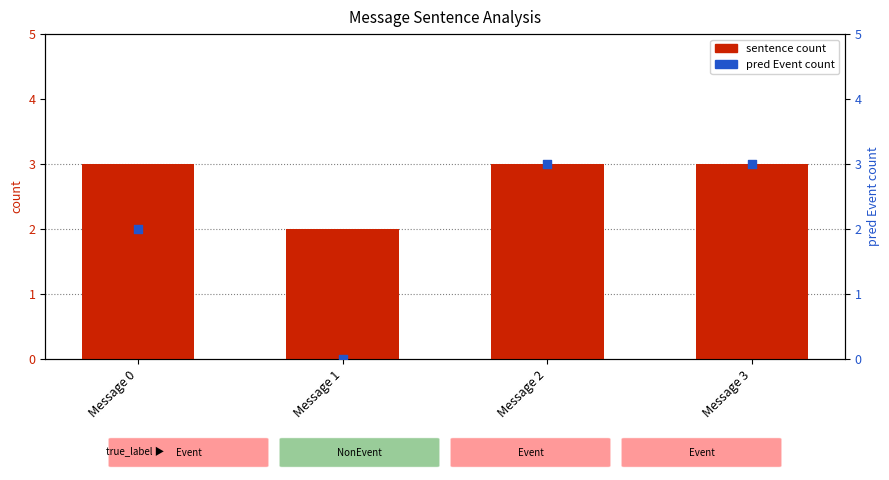

Which series has the widest spread of Y values?

pred Event count